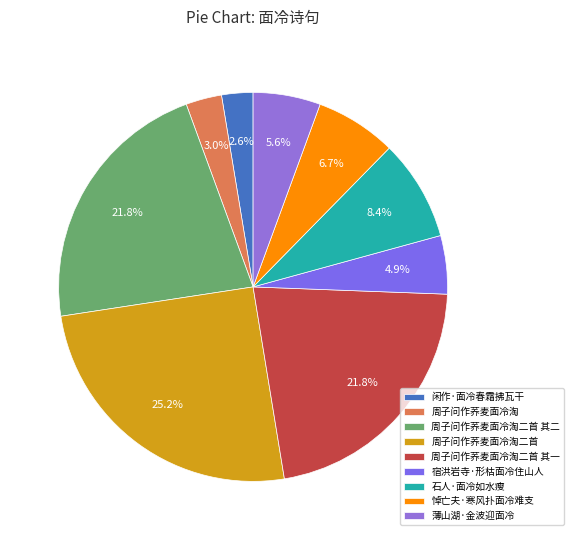

What is the ratio of the value at 闲作·面冷春霜拂瓦干 to the value at 悼亡夫·寒风扑面冷难支?

0.4